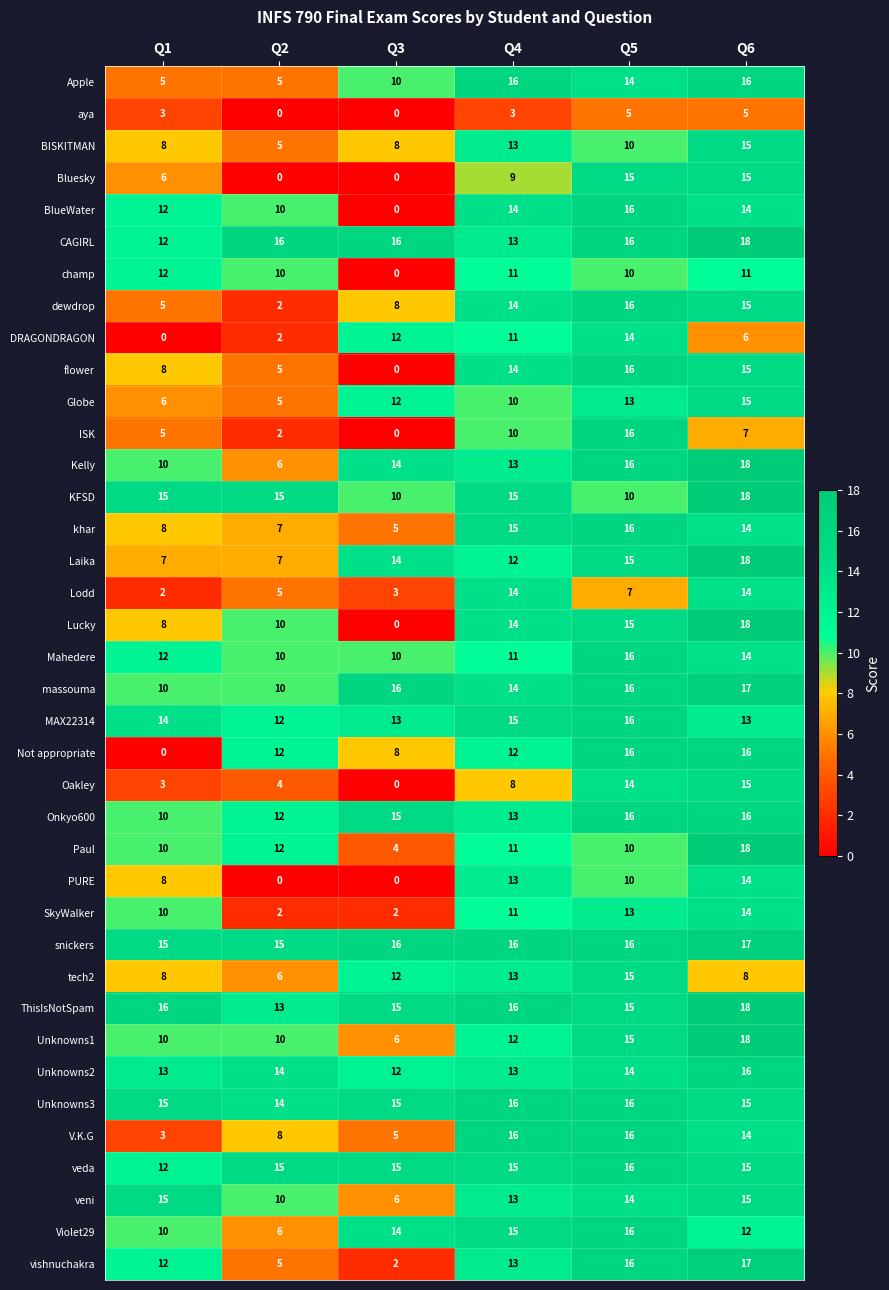

What is the sum of the PURE values at Q2 and Q6?

14